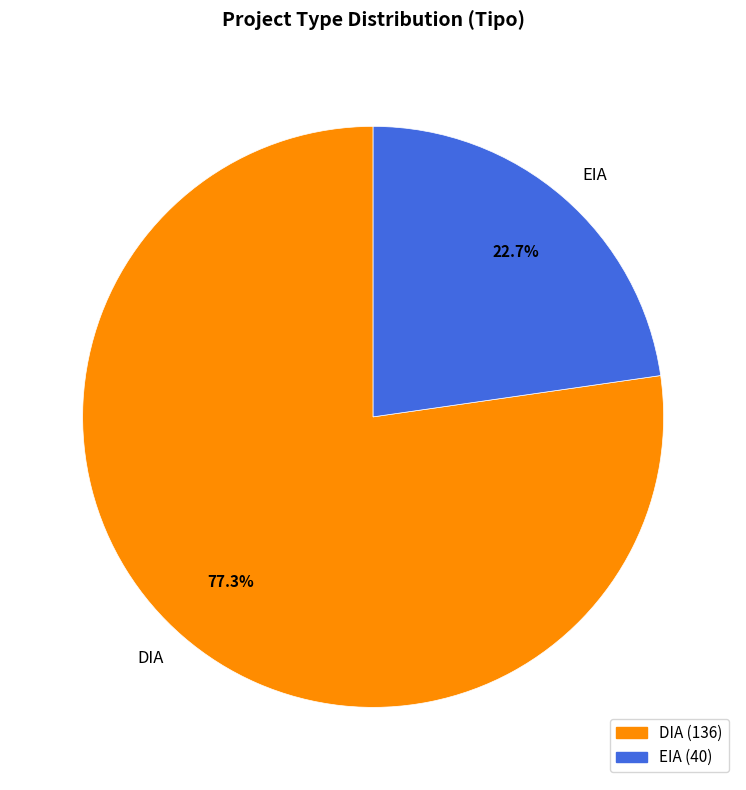

What is the largest slice in the pie chart?

DIA